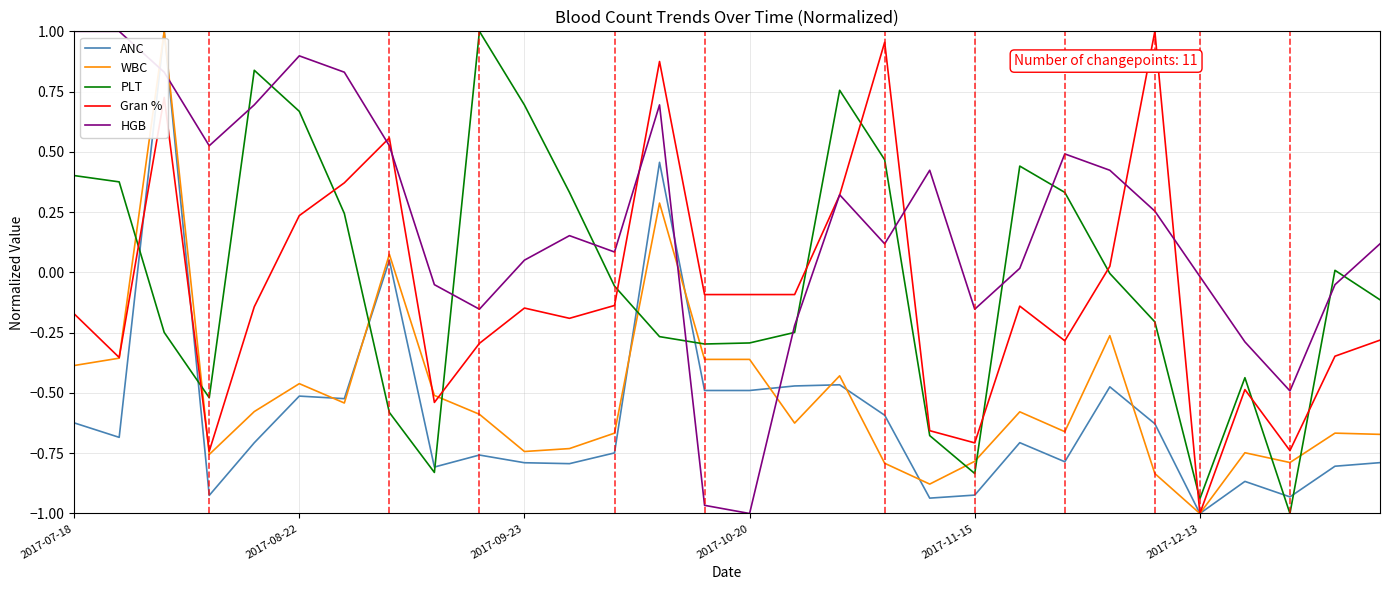

What is the sum of all ANC values?

-17.7